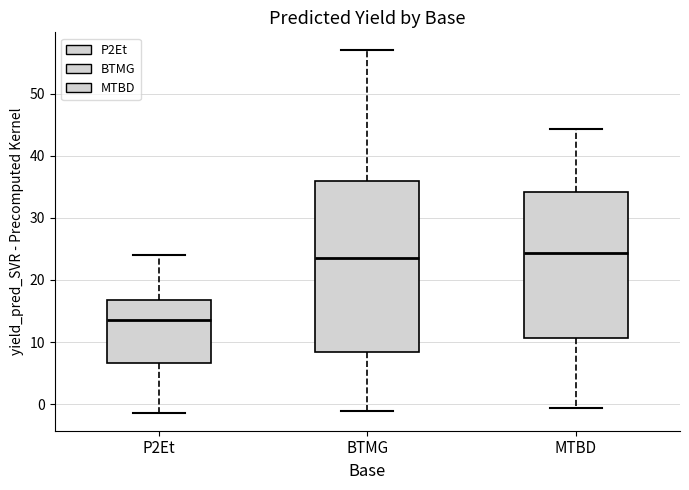

Reading left to right, transcribe this box plot: for each box, give where its median line is, the range the box spans, and where its two whiskers end, as read against the y-axis. The values are not printed on the chart, so give them approximately, as read against the axis.

P2Et: median 13, box 7 to 17, whiskers -1 to 24
BTMG: median 24, box 8 to 36, whiskers -1 to 57
MTBD: median 24, box 11 to 34, whiskers -1 to 44